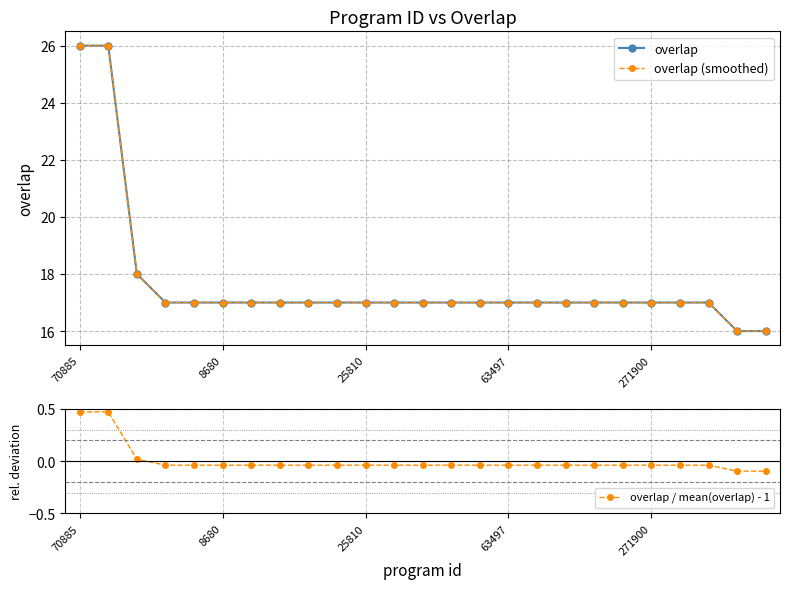

How many lines are shown in the chart?

3